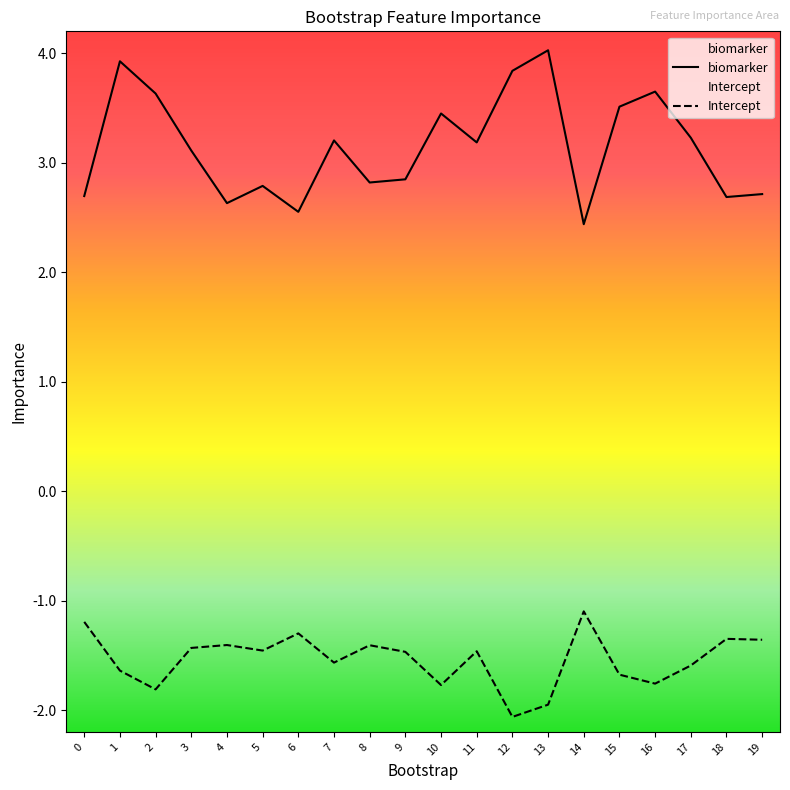

Where is the first local minimum for Intercept?

2